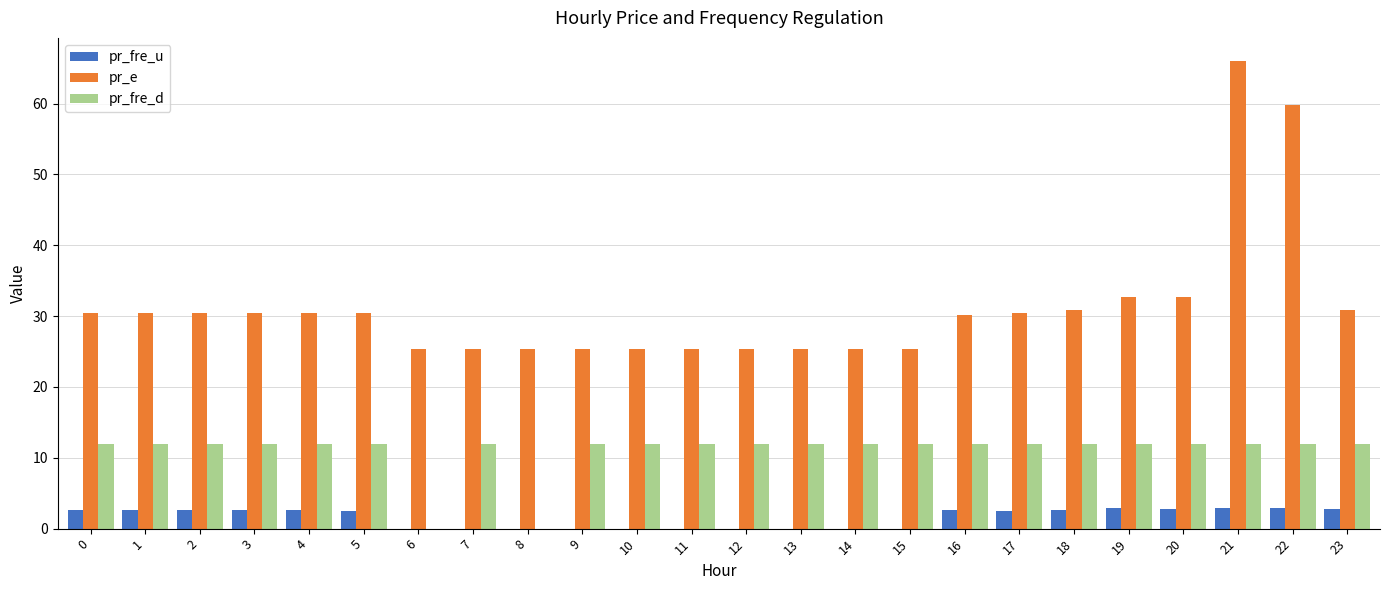

Between 10 and 22, which series saw the biggest shift?

pr_e